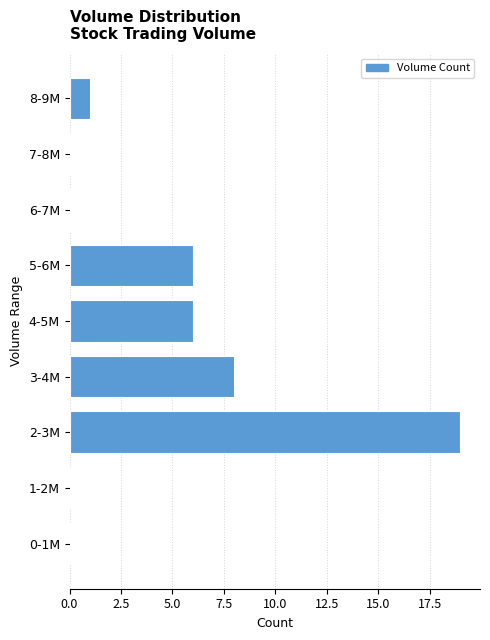

Reading bottom to top, what are all the values shown in this chart?

0-1M=0	1-2M=0	2-3M=19	3-4M=8	4-5M=6	5-6M=6	6-7M=0	7-8M=0	8-9M=1